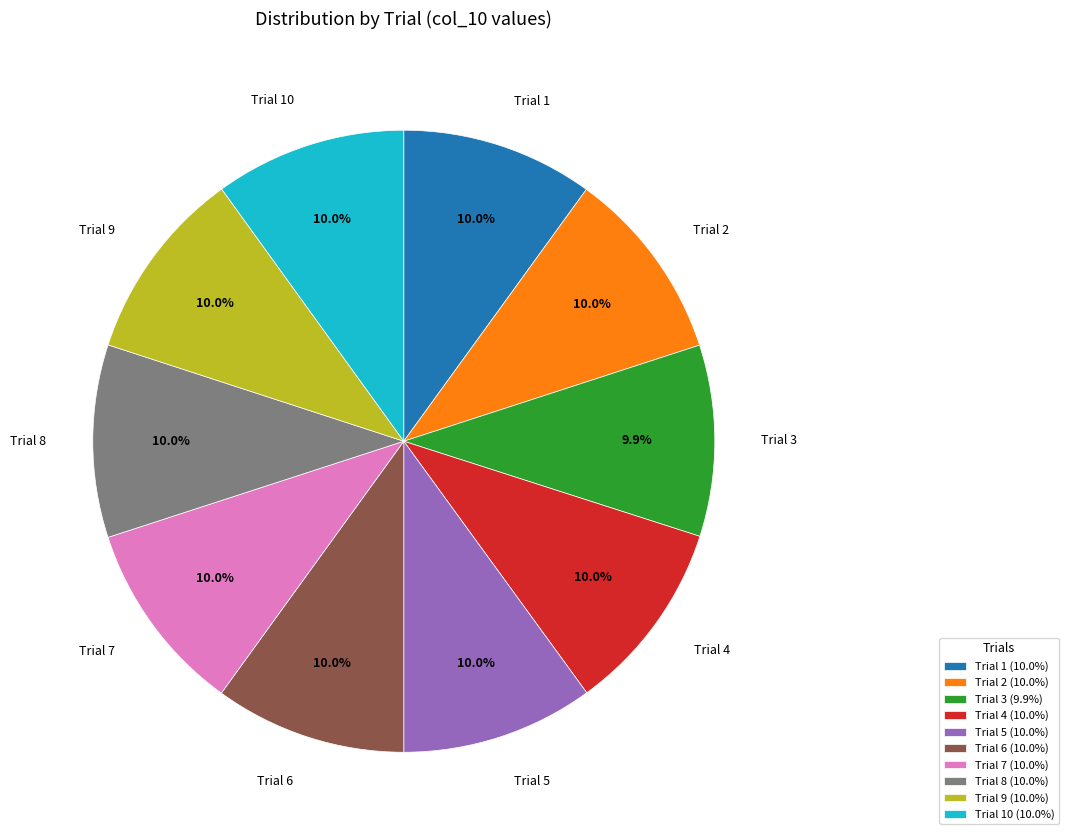

Combined, do Trial 7 and Trial 9 account for over 50%?

No